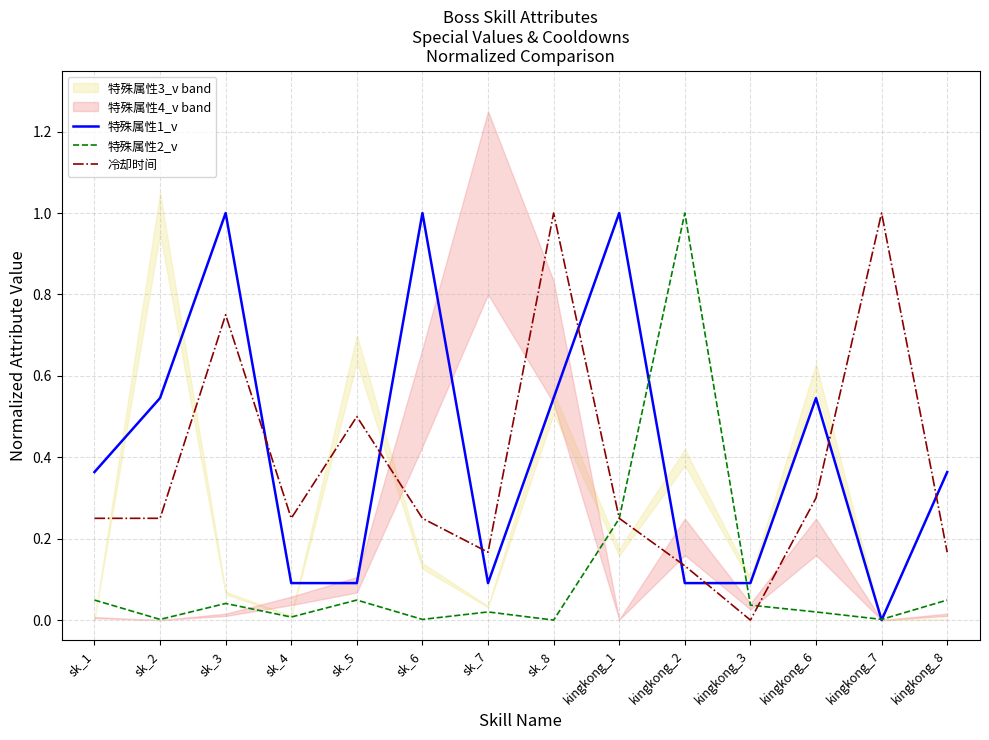

Is it true that 冷却时间 equals 0.4 at sk_6?

False